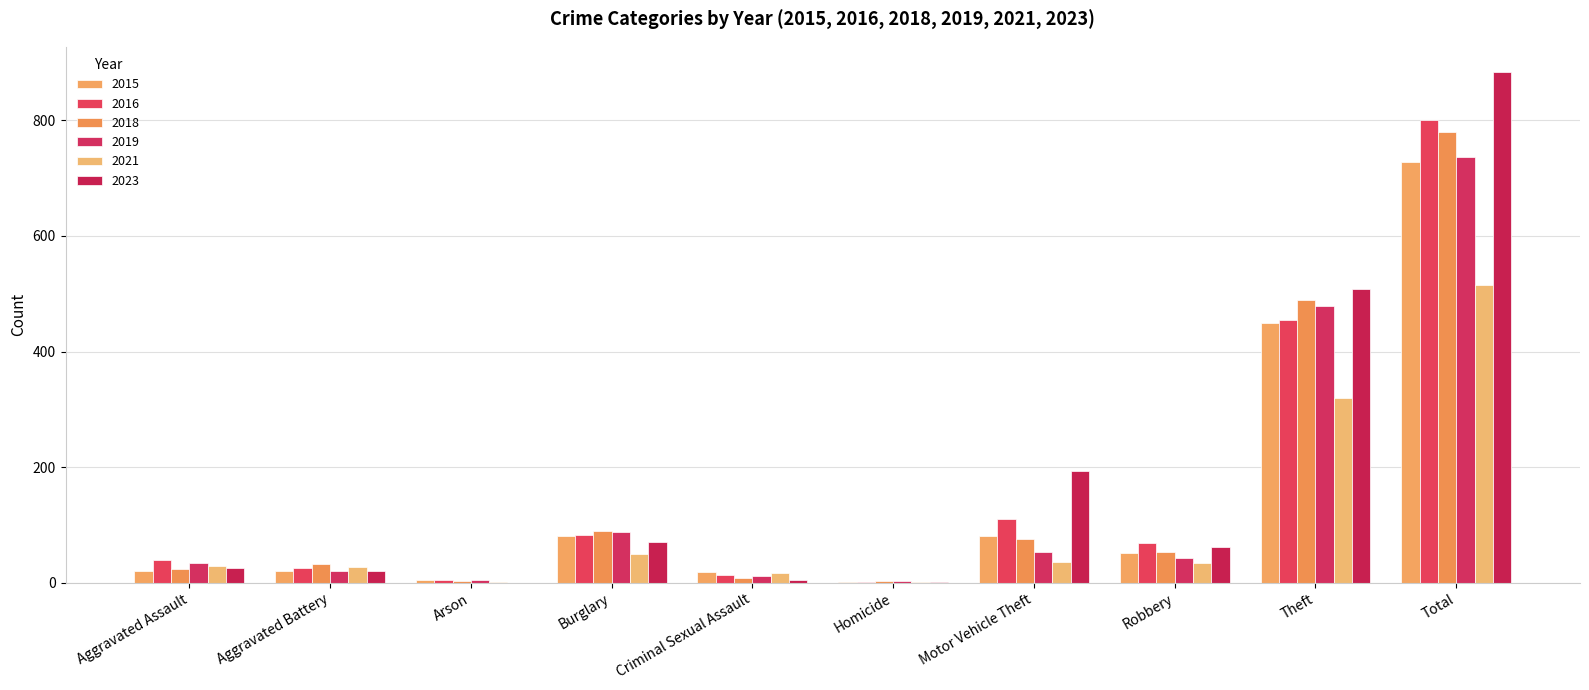

Rank the categories by 2021 value from highest to lowest.

Total, Theft, Burglary, Motor Vehicle Theft, Robbery, Aggravated Assault, Aggravated Battery, Criminal Sexual Assault, Arson, Homicide